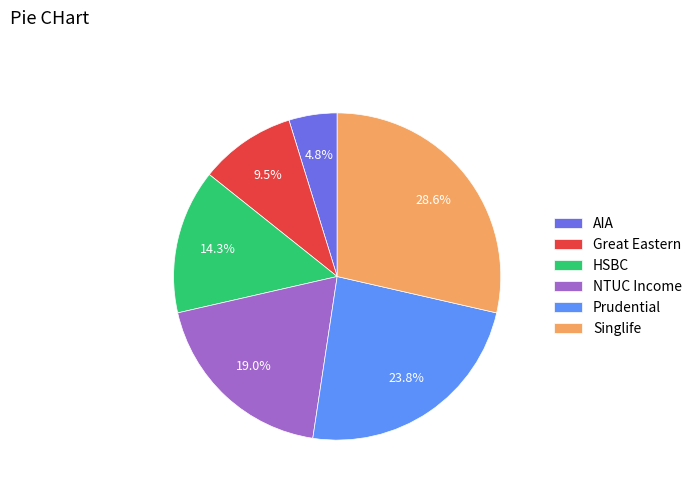

To the nearest percent, what percentage of the pie is HSBC?

14%